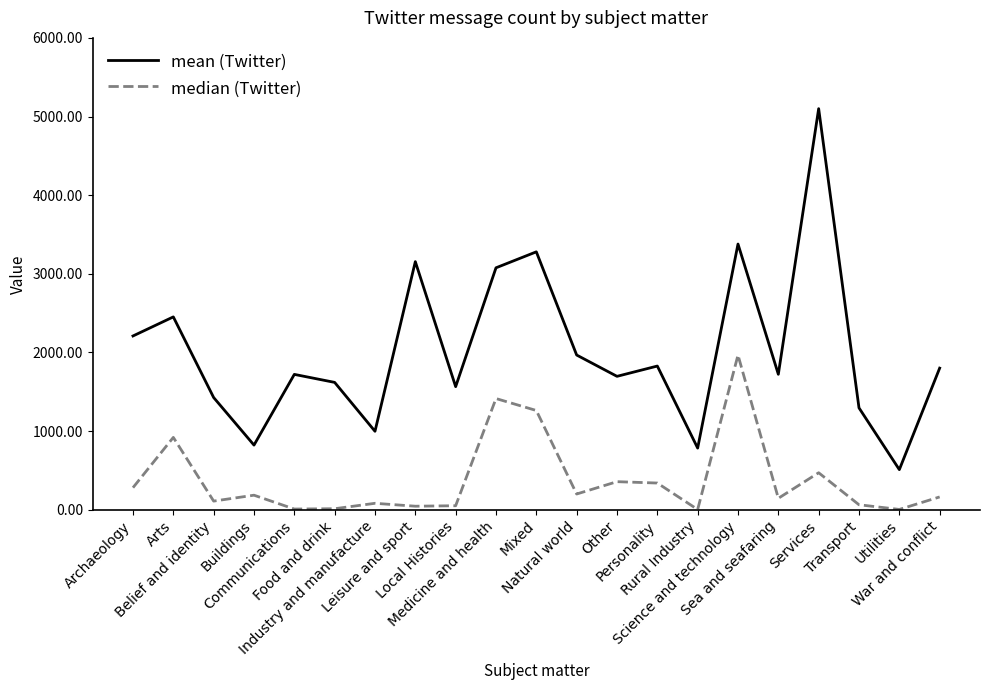

What are all the series names shown in the legend?

mean (Twitter), median (Twitter)